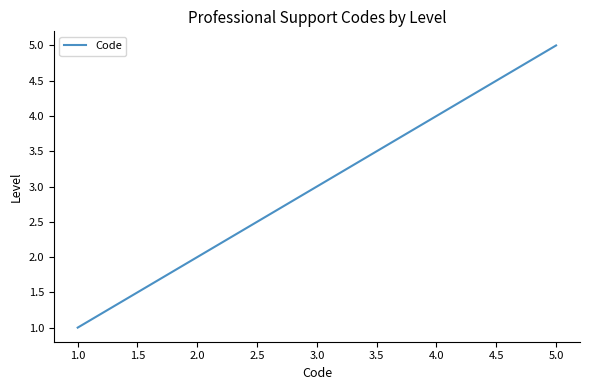

What is the change in value from 1.0 to 4.0?

+3